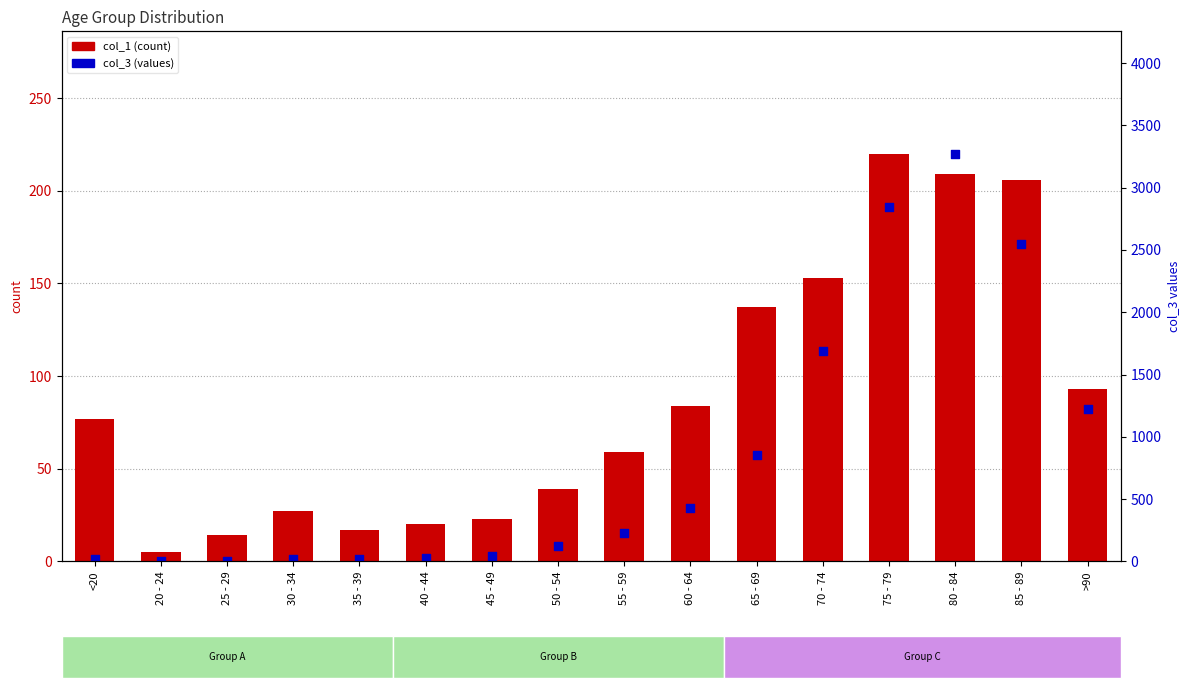

Which series reaches the maximum Y coordinate?

col_3 (percentile)